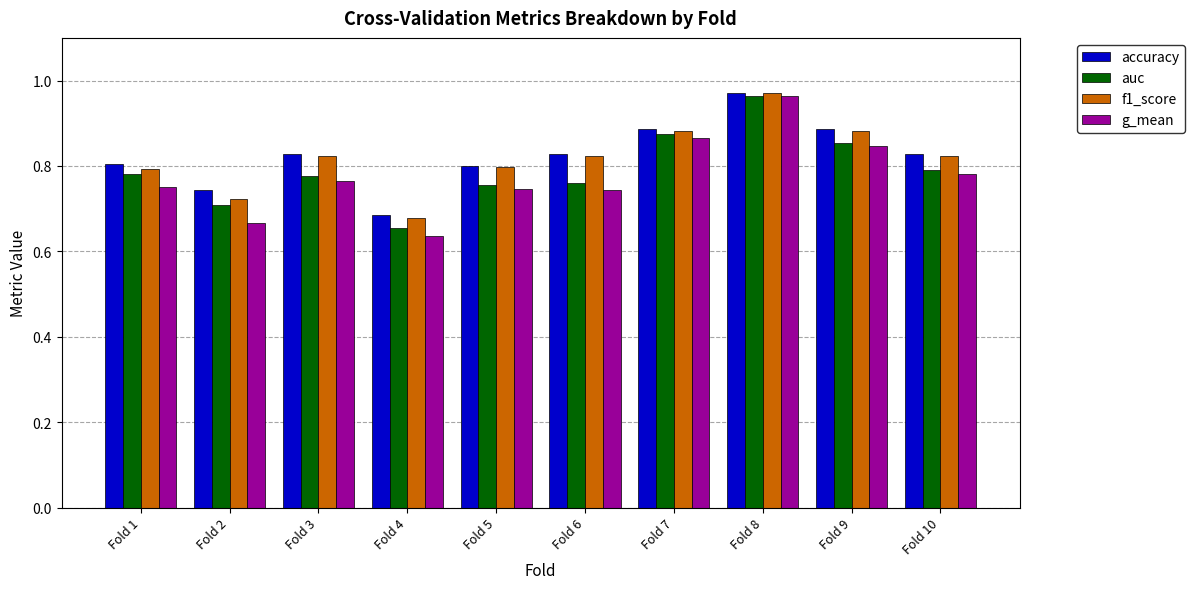

At which category does the chart reach its minimum across all series?

Fold 4